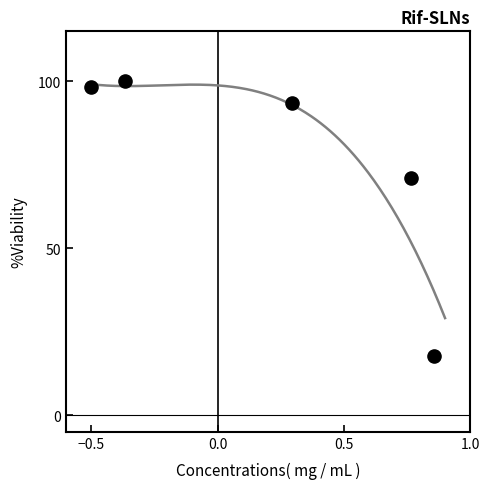

What is the range of X values (max minus min)?

1.4